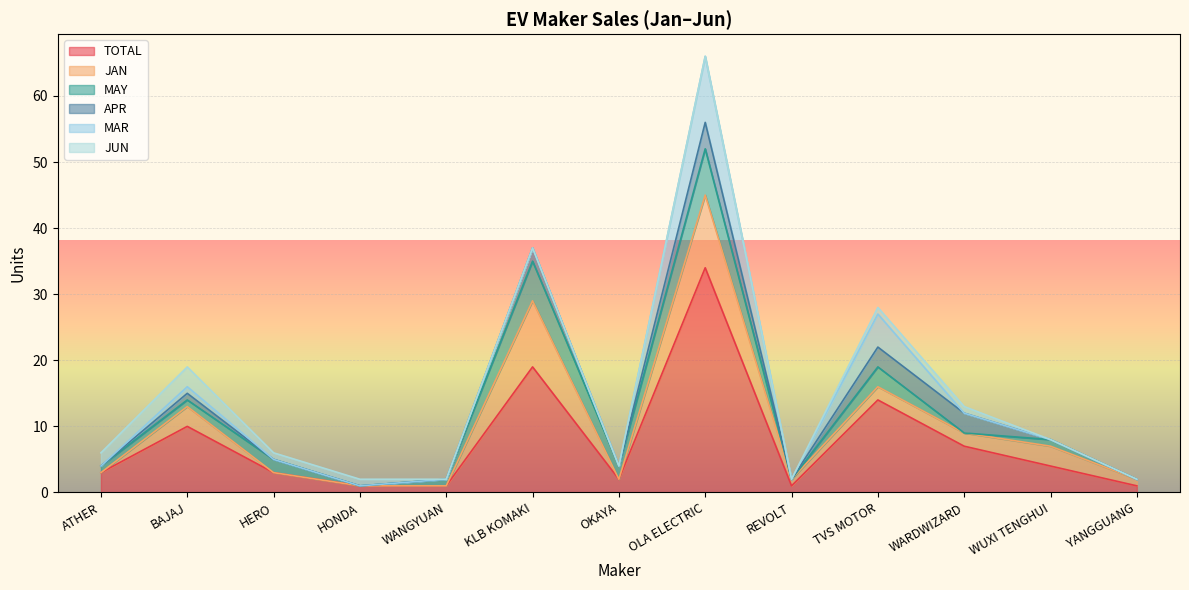

What is the highest value of the TOTAL series?

34